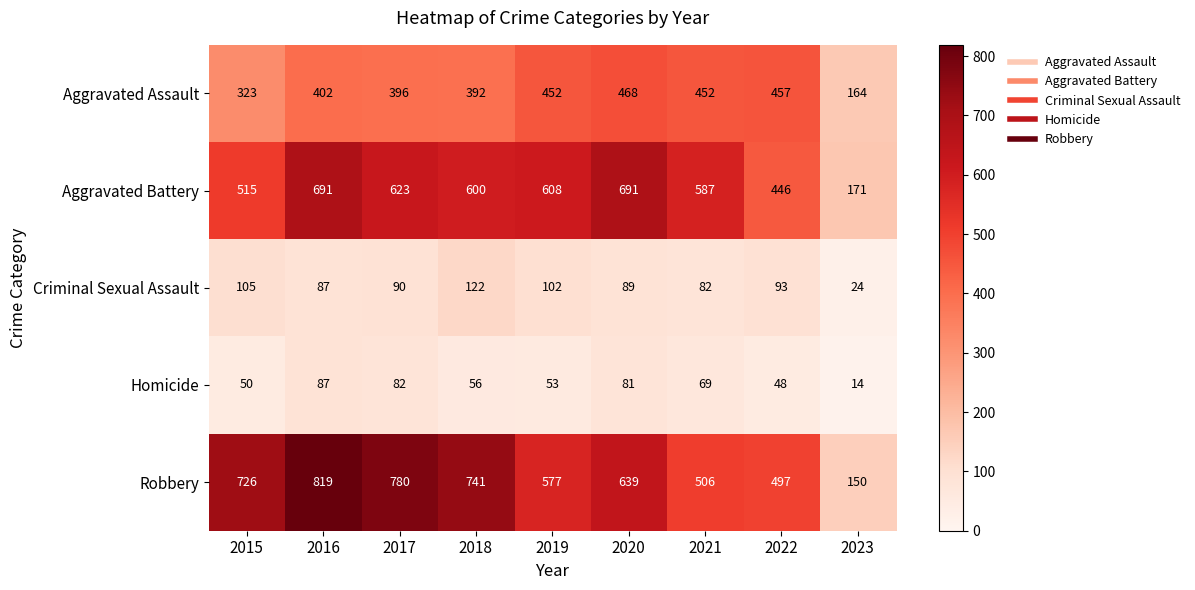

What is the smallest value displayed?

14